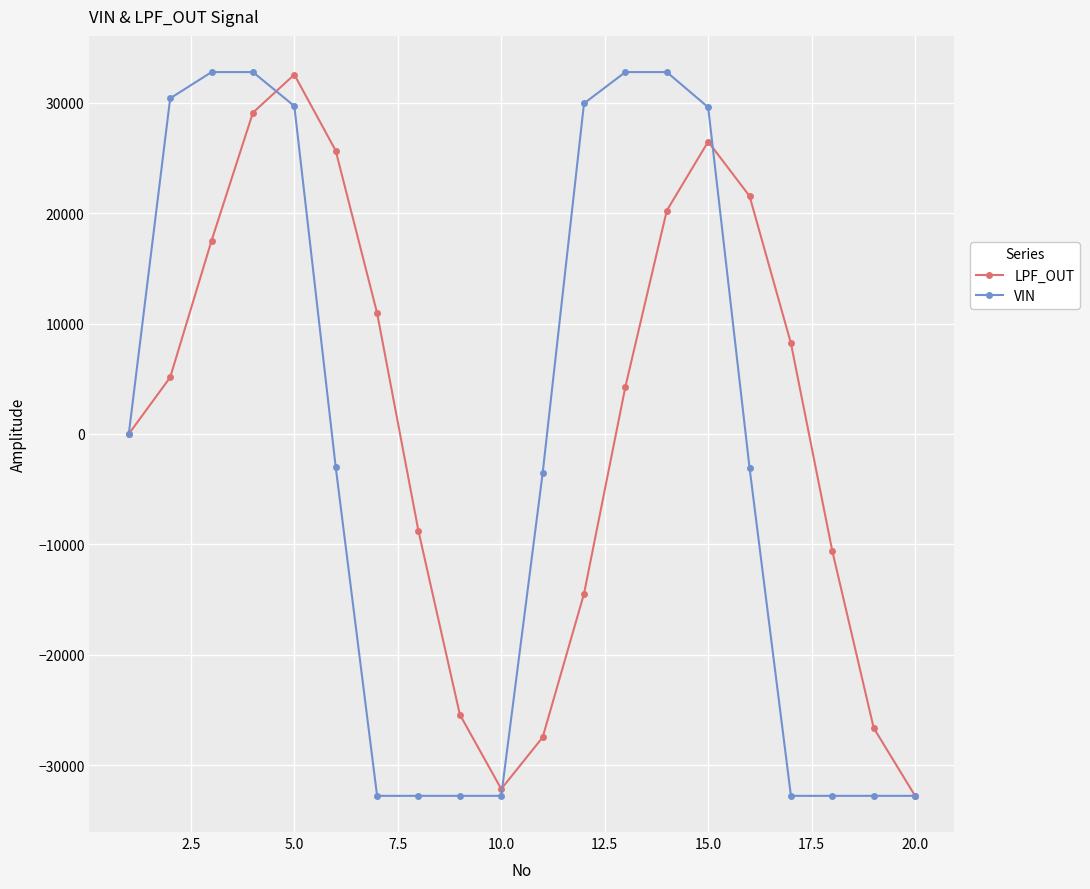

How many data points does each series have?

20